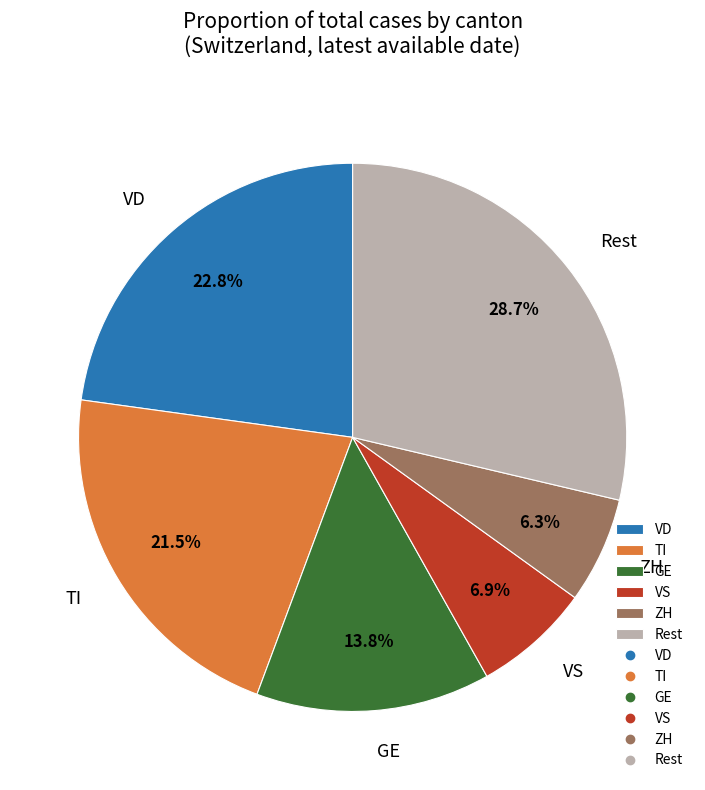

Combined, what portion of the pie is VS and TI?

28.4%